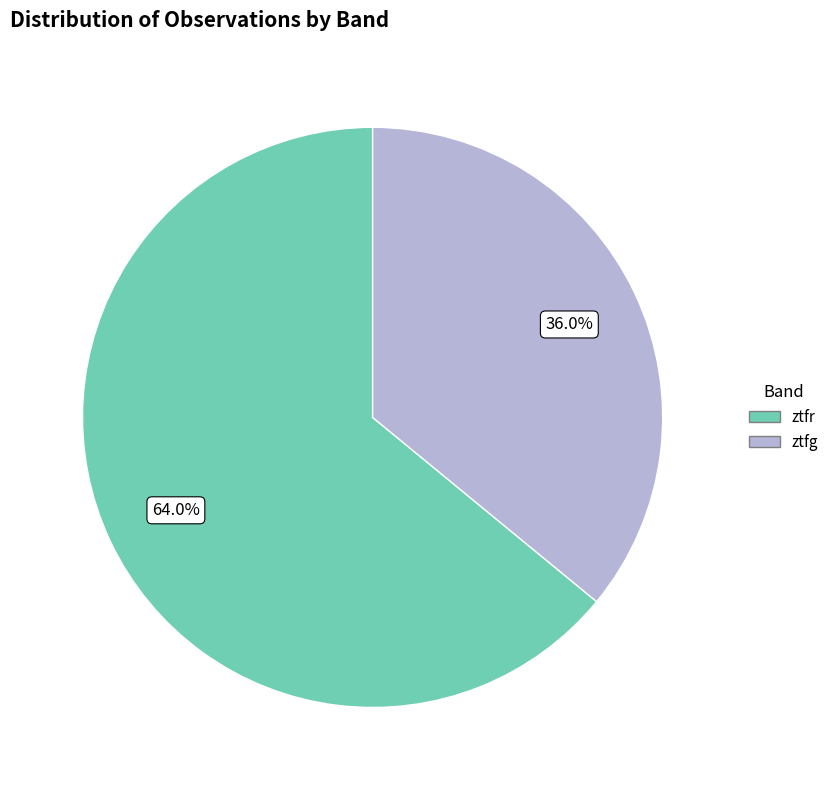

What is the largest slice in the pie chart?

ztfr